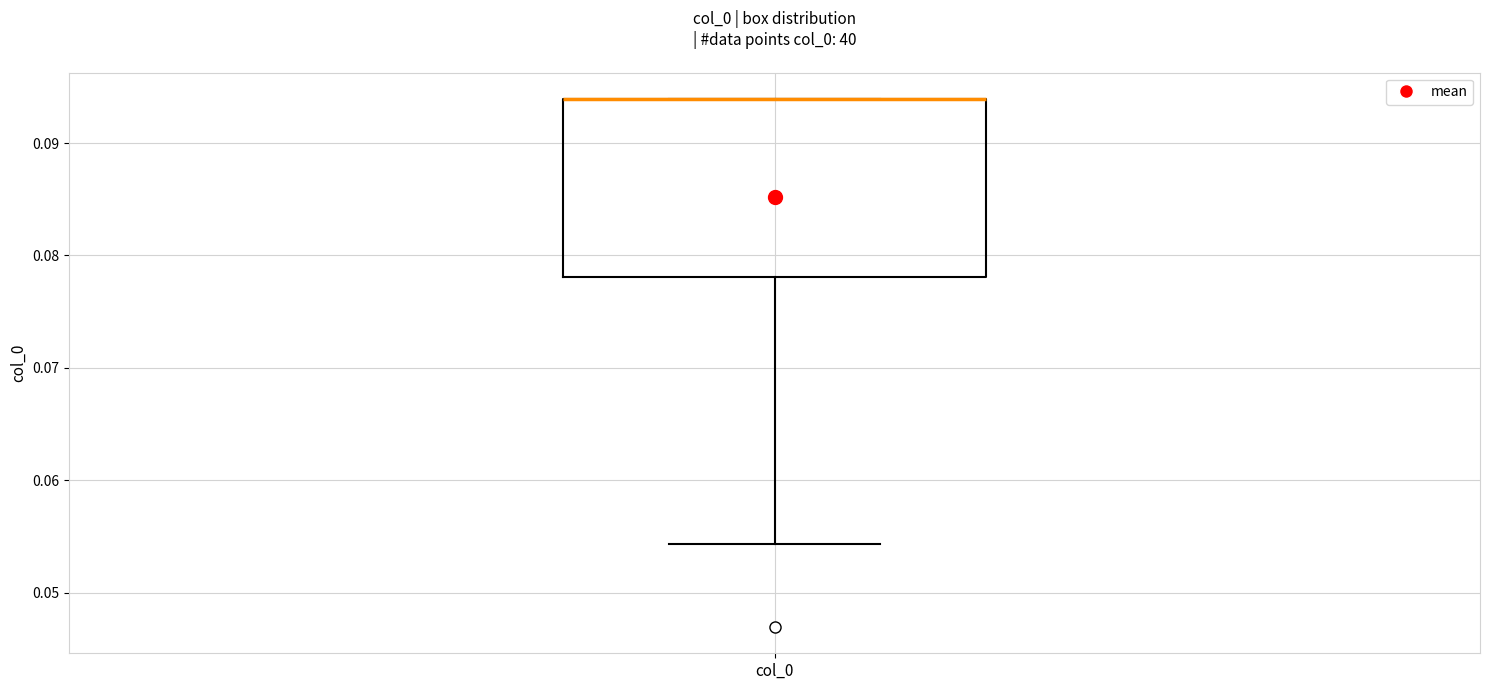

Read this box plot against the y-axis: the position of the median line, the range covered by the box, and the ends of both whiskers. The values are not printed on the chart, so give them approximately, as read against the axis.

median 0.094 (drawn on the box's upper edge), box 0.078 to 0.094, whiskers 0.054 to 0.094